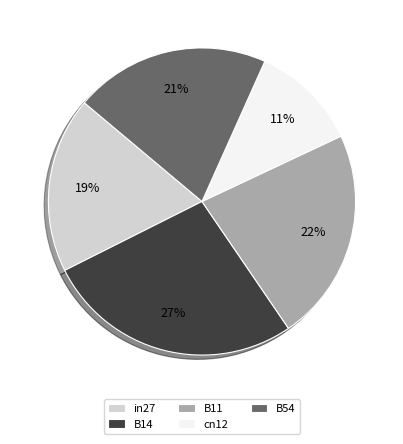

How many slices are in this pie chart?

5